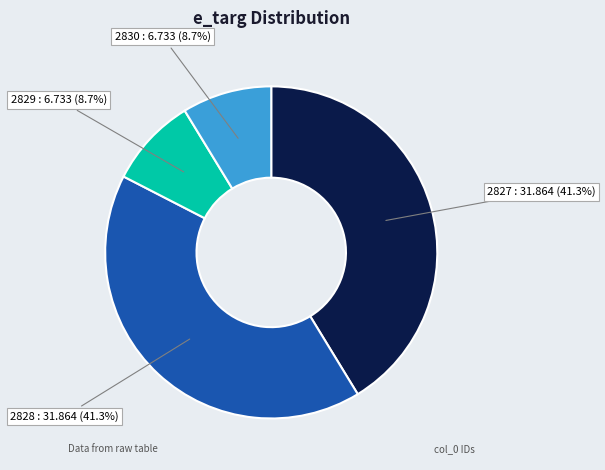

Combined, what portion of the pie is 2829 : 6.733 (8.7%) and 2830 : 6.733 (8.7%)?

17.4%